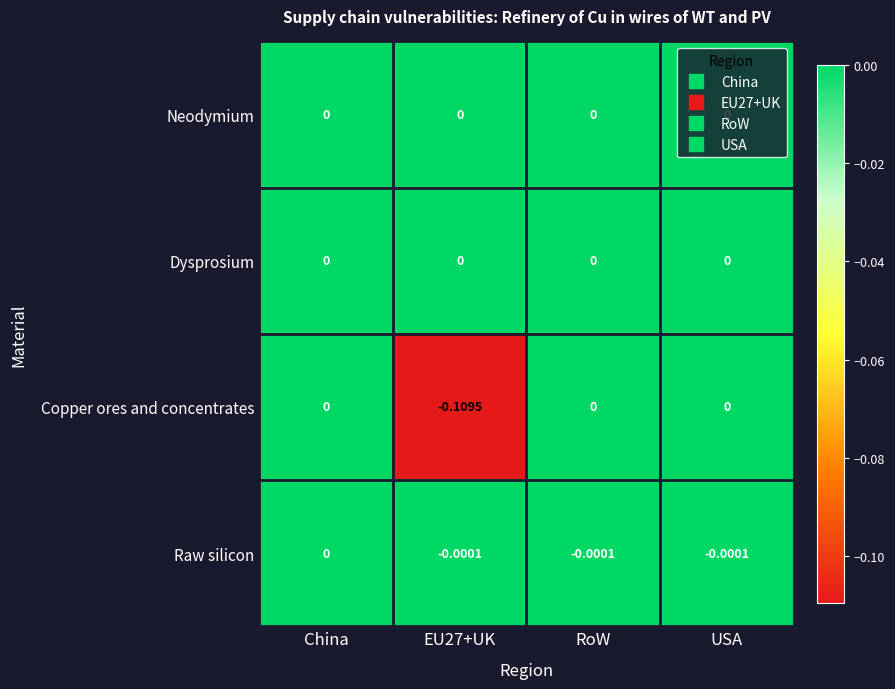

Which series has the largest range (max minus min)?

Copper ores and concentrates